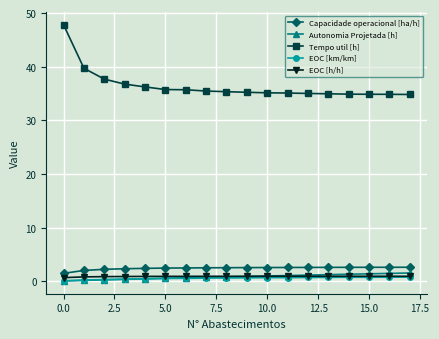

Which series has the largest range (max minus min)?

Tempo util [h]